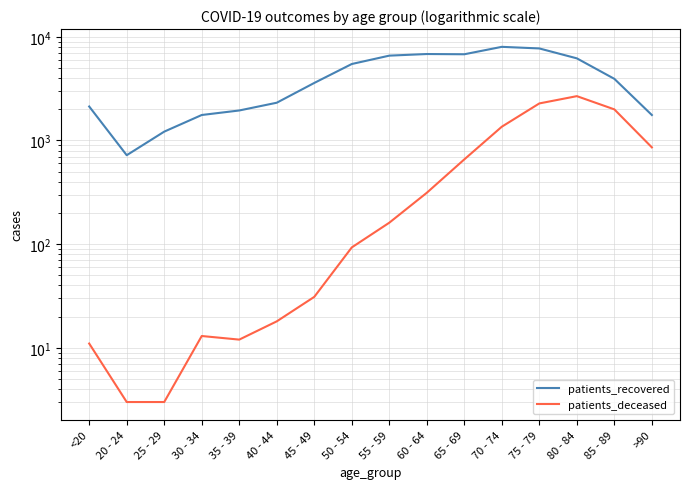

Where is the first local maximum for patients_recovered?

60 - 64